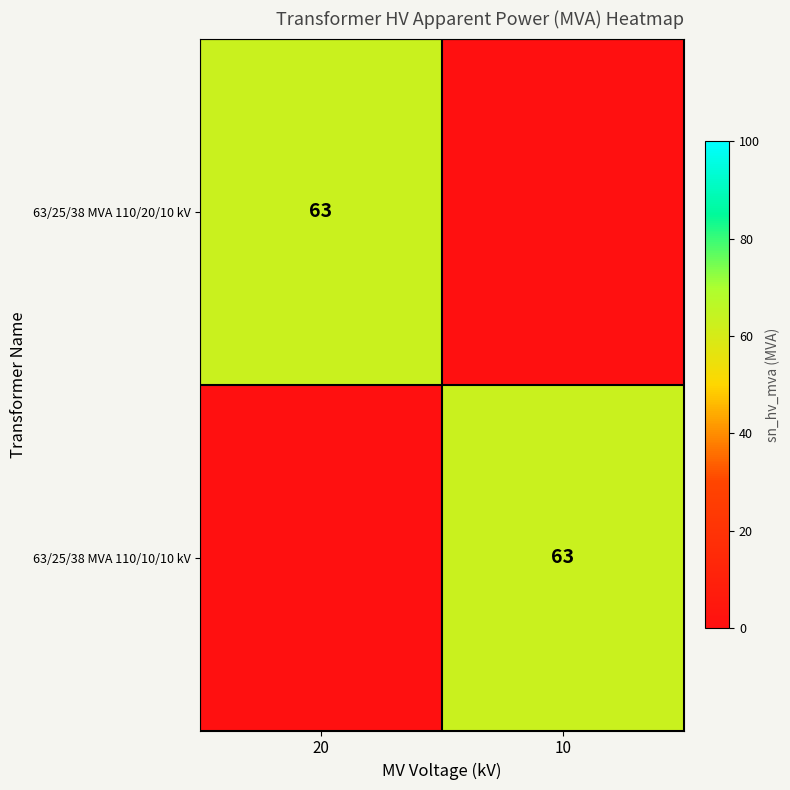

The value of 63/25/38 MVA 110/10/10 kV at 10 is 21. True or false?

False